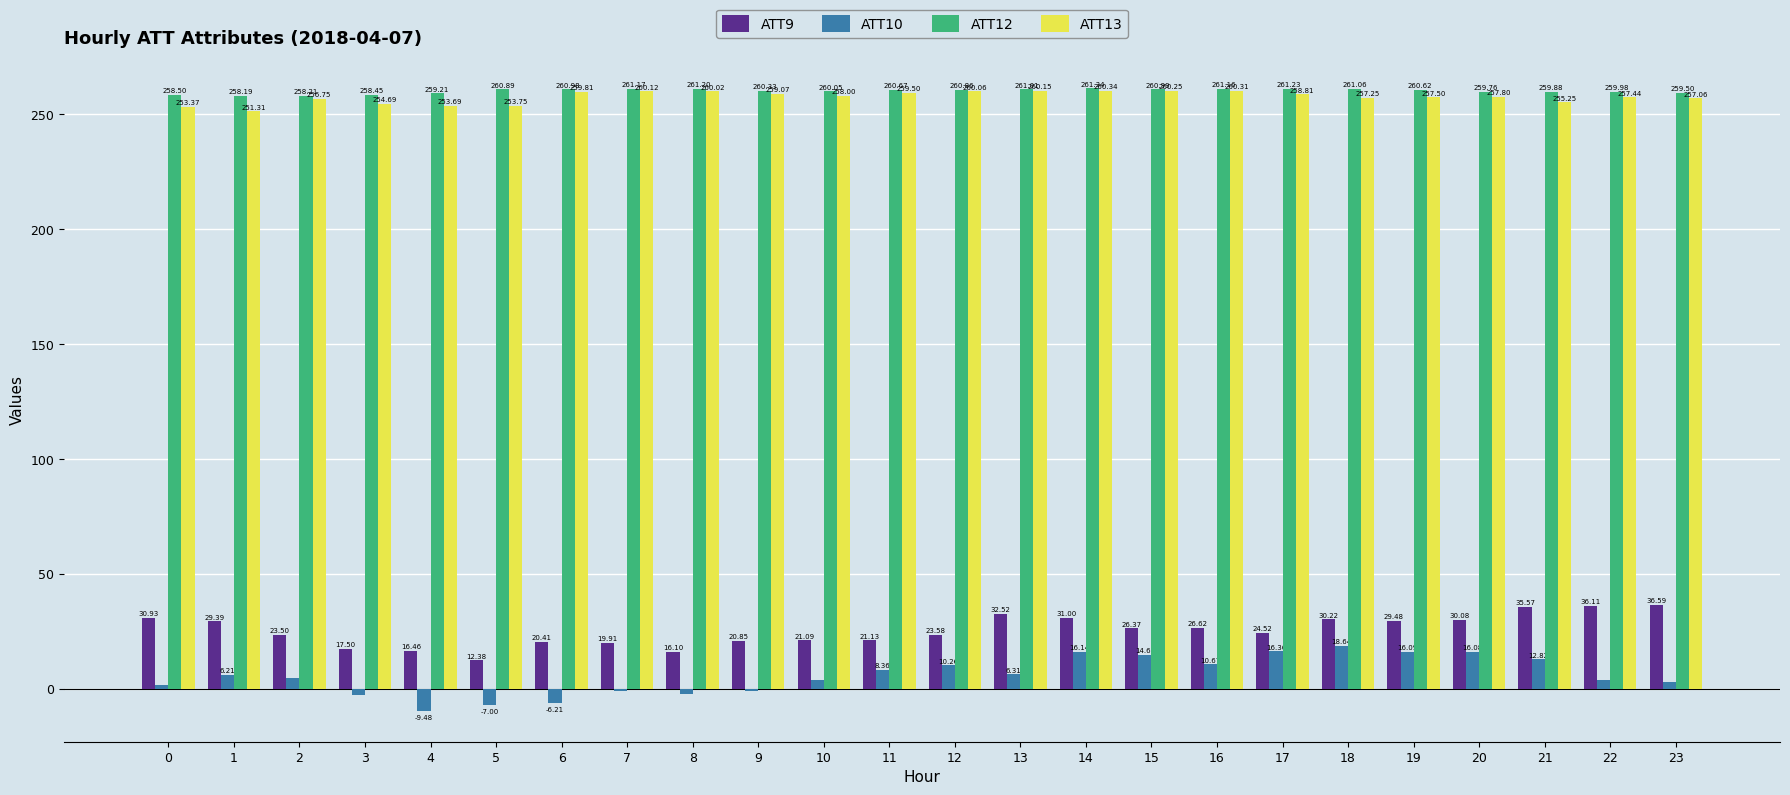

Does the chart contain stacked bars?

No